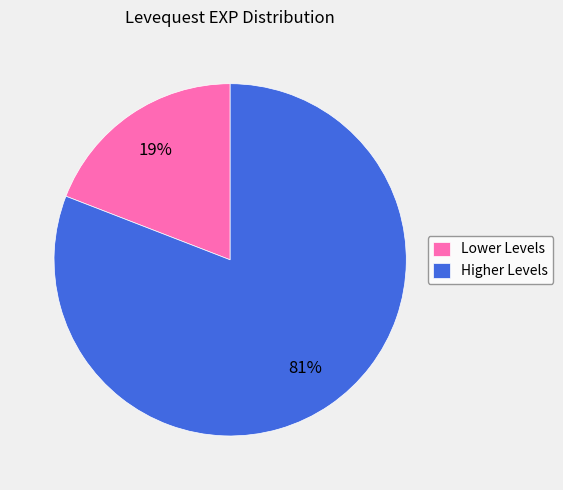

Which slice is the largest?

Higher Levels